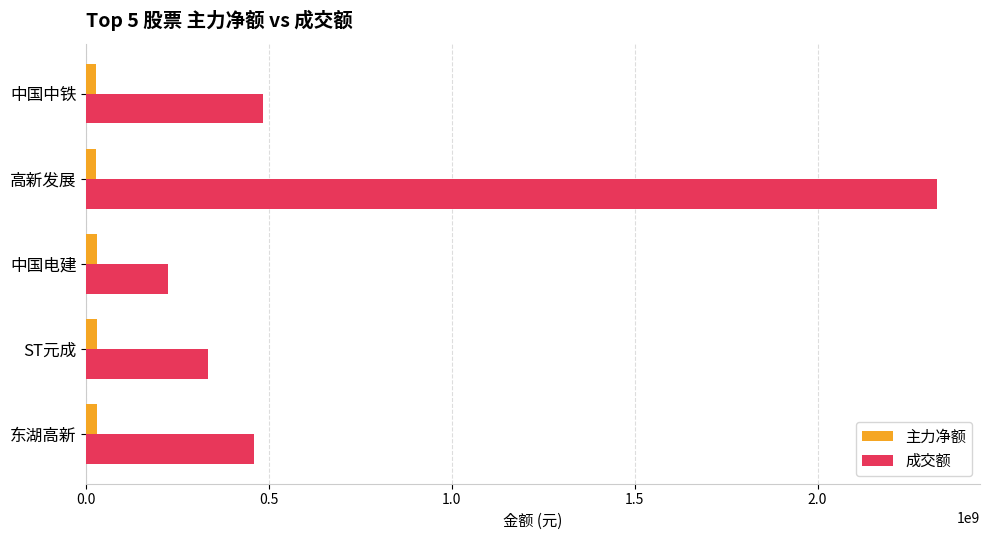

Rank the series by their maximum value, from highest to lowest.

成交额, 主力净额